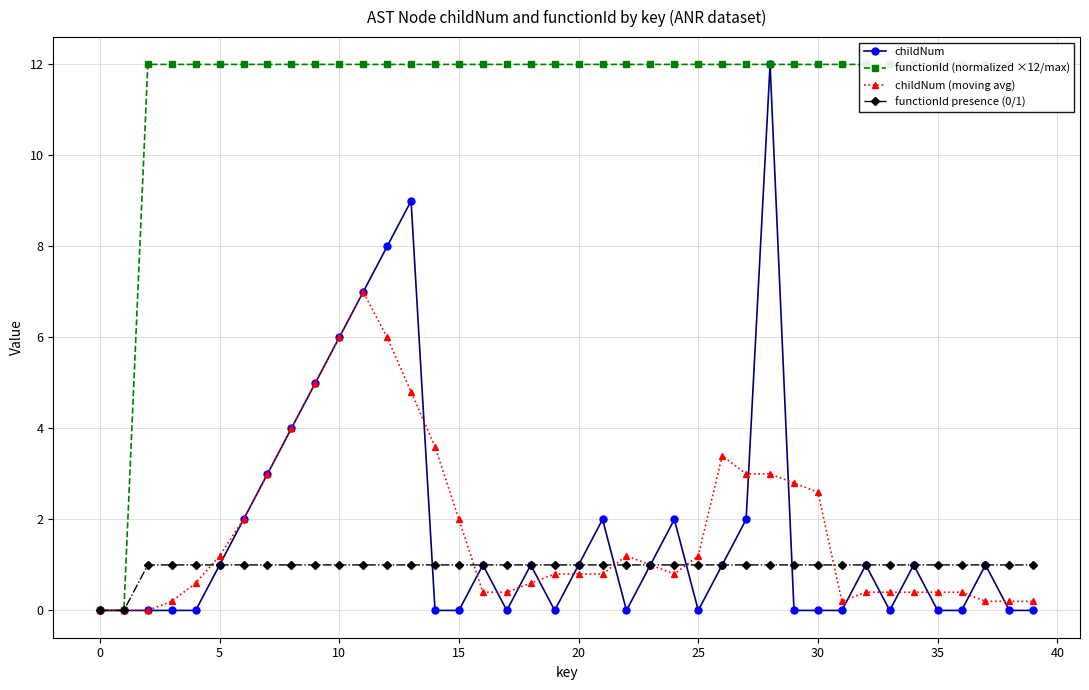

What is the difference between the highest and lowest values at 40?

11.0